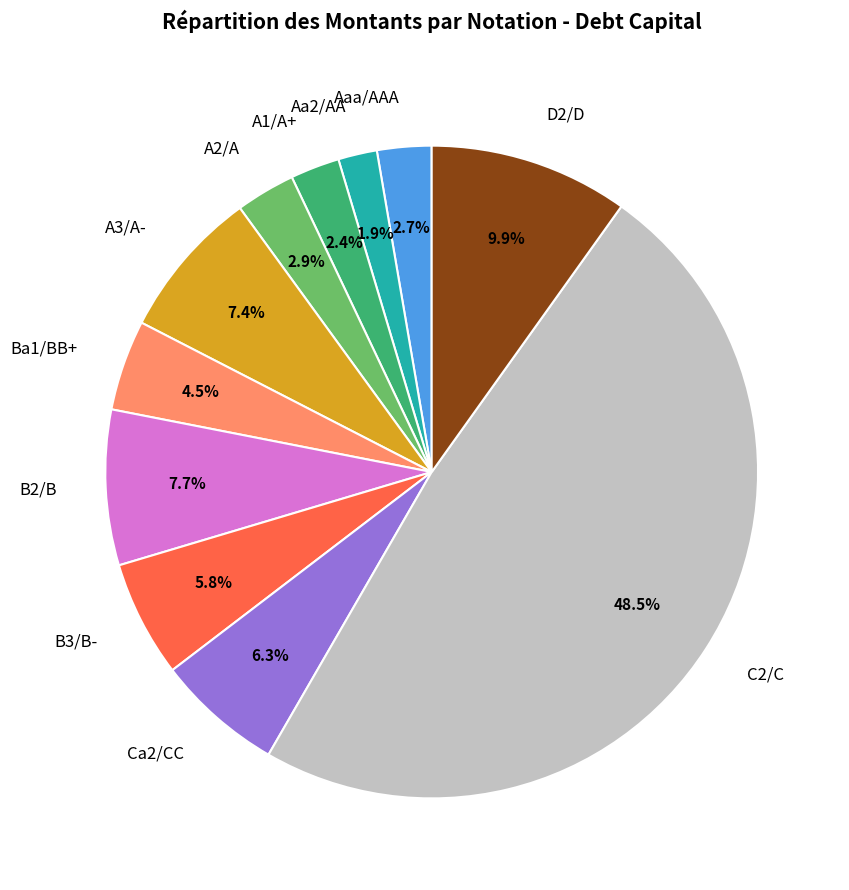

How much of the chart is everything except A2/A?

97.1%